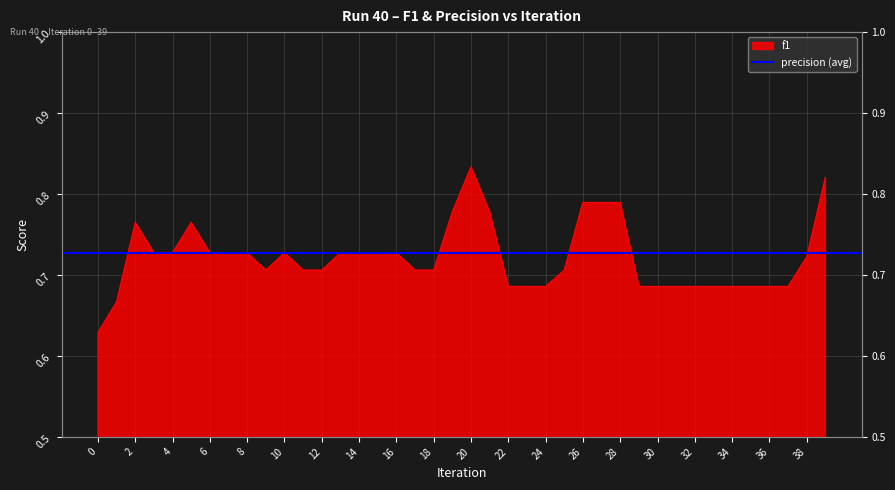

Reading right to left, extract all data points from this chart.

0.8	0.7	0.7	0.7	0.7	0.7	0.7	0.7	0.7	0.7	0.7	0.8	0.8	0.8	0.7	0.7	0.7	0.7	0.8	0.8	0.8	0.7	0.7	0.7	0.7	0.7	0.7	0.7	0.7	0.7	0.7	0.7	0.7	0.7	0.8	0.7	0.7	0.8	0.7	0.6